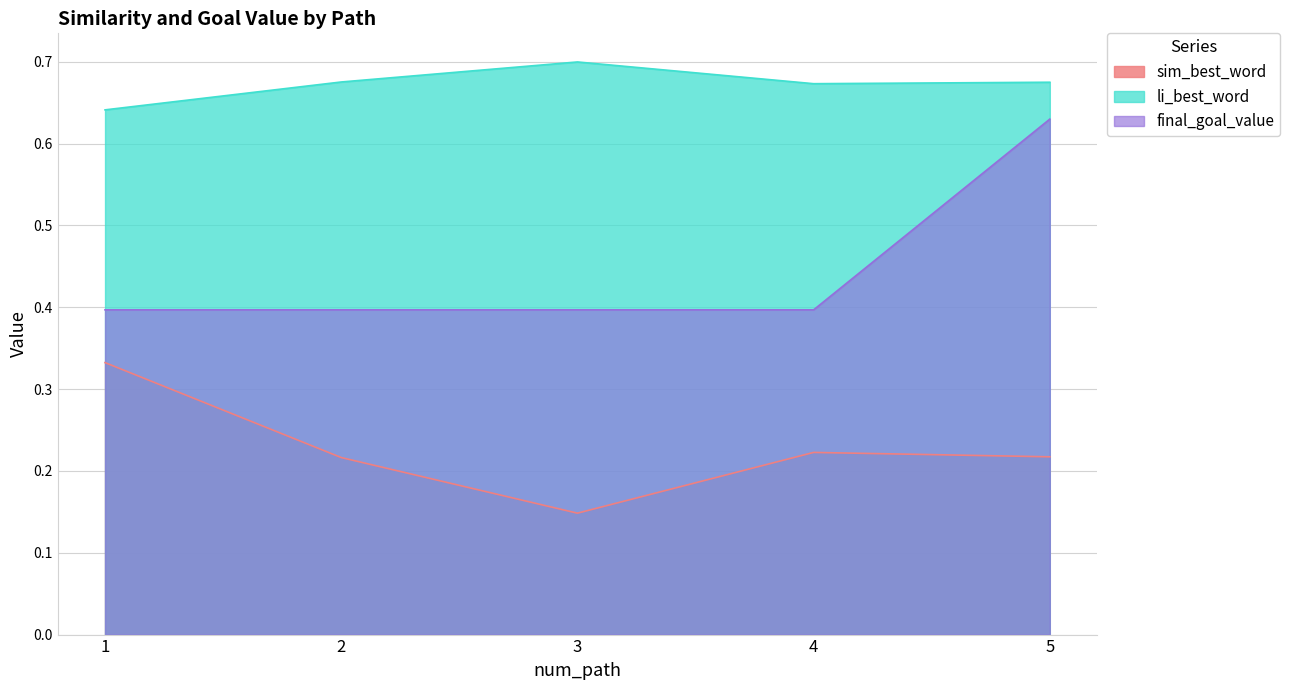

True or false: final_goal_value has more than 0 points higher than both neighbors.

False